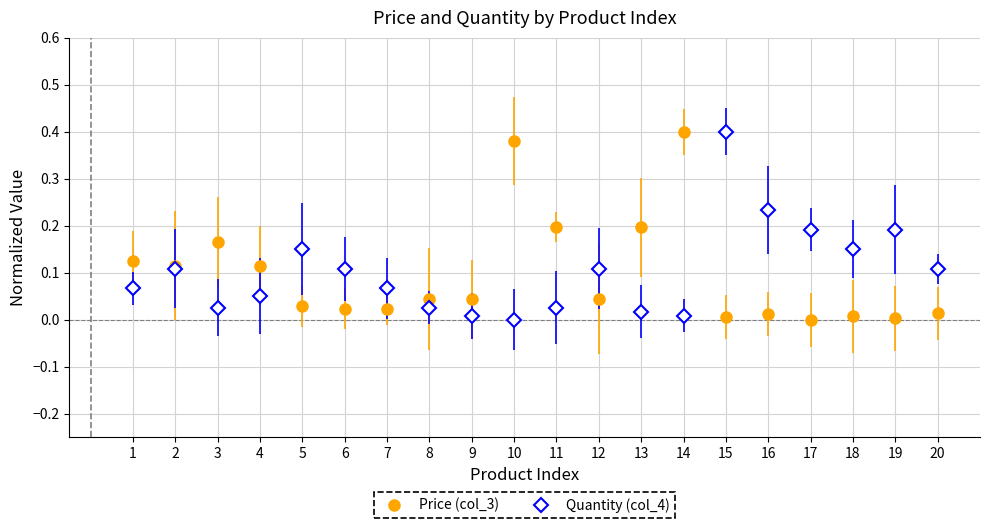

Is it true that Quantity (col_4) equals 0.2 at 5?

True